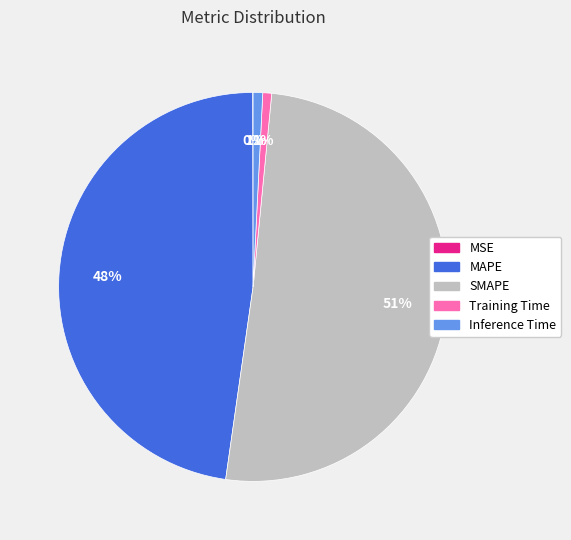

Which has a higher value, MAPE or Inference Time?

MAPE